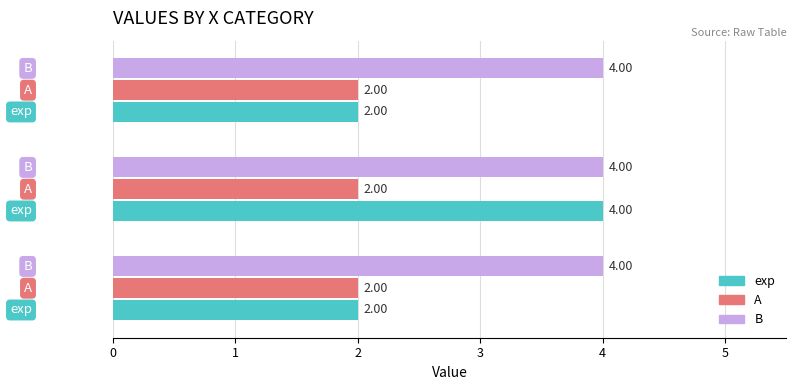

Which series has the largest total across all categories?

B